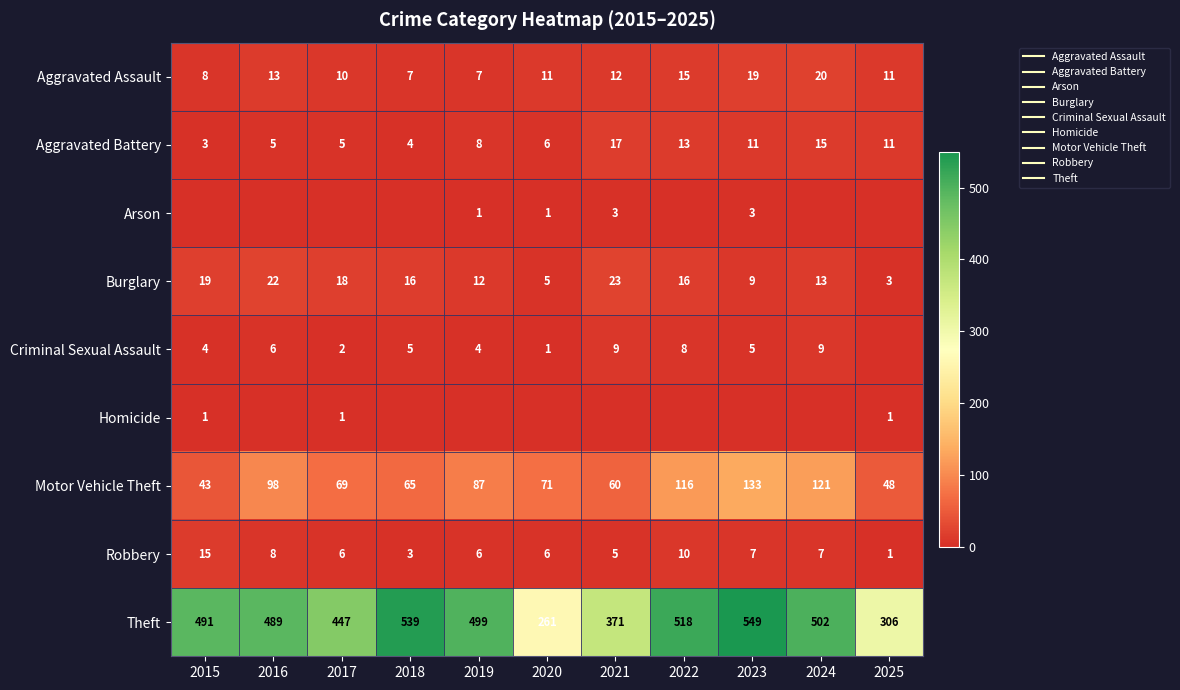

At 2022, list the series in order from smallest to largest.

Arson, Homicide, Criminal Sexual Assault, Robbery, Aggravated Battery, Aggravated Assault, Burglary, Motor Vehicle Theft, Theft